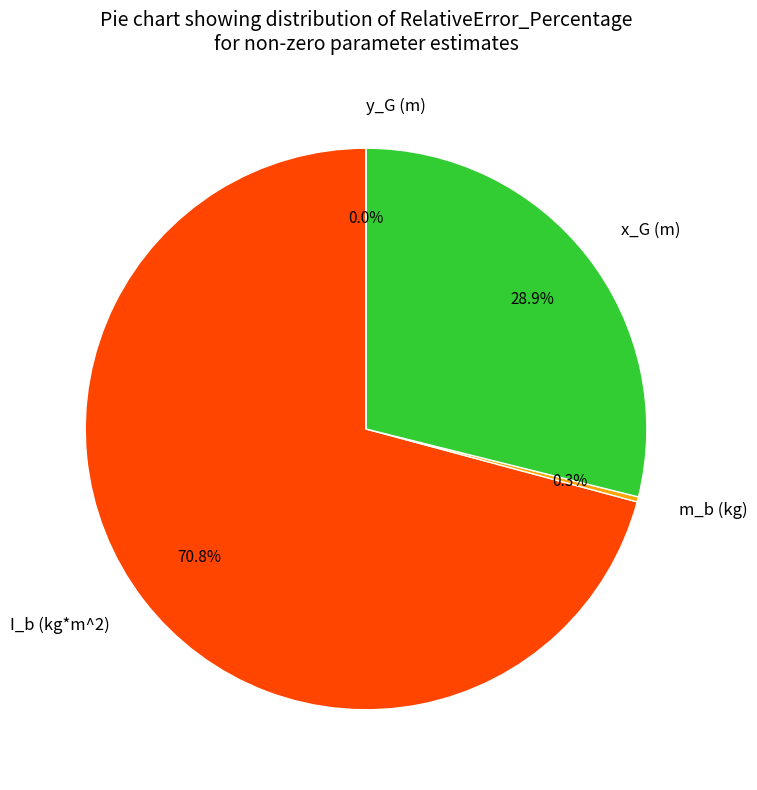

Which slice is the largest?

I_b (kg*m^2)